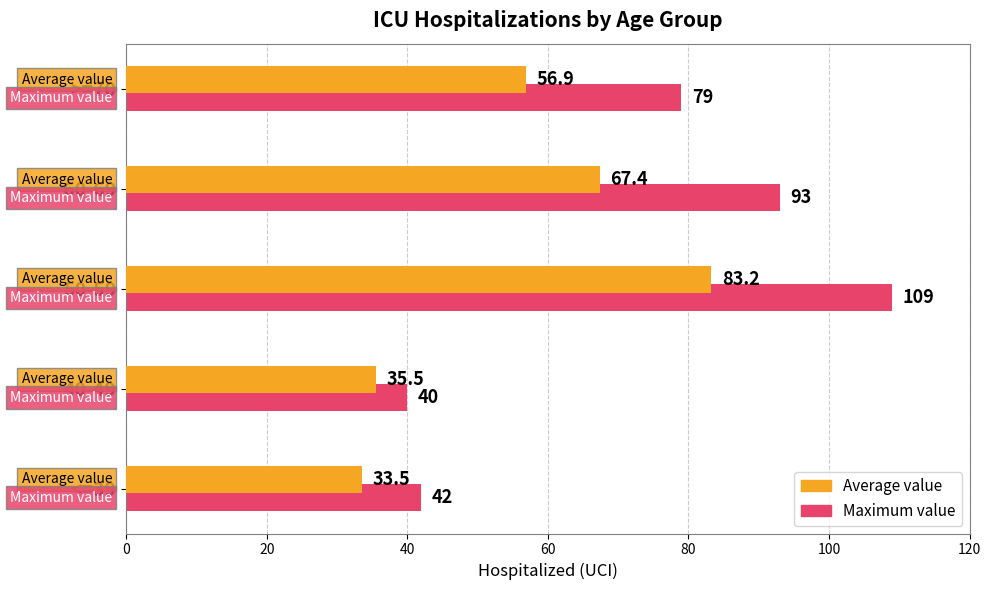

Which series changed the most between 40-49 and 60-69?

Maximum value